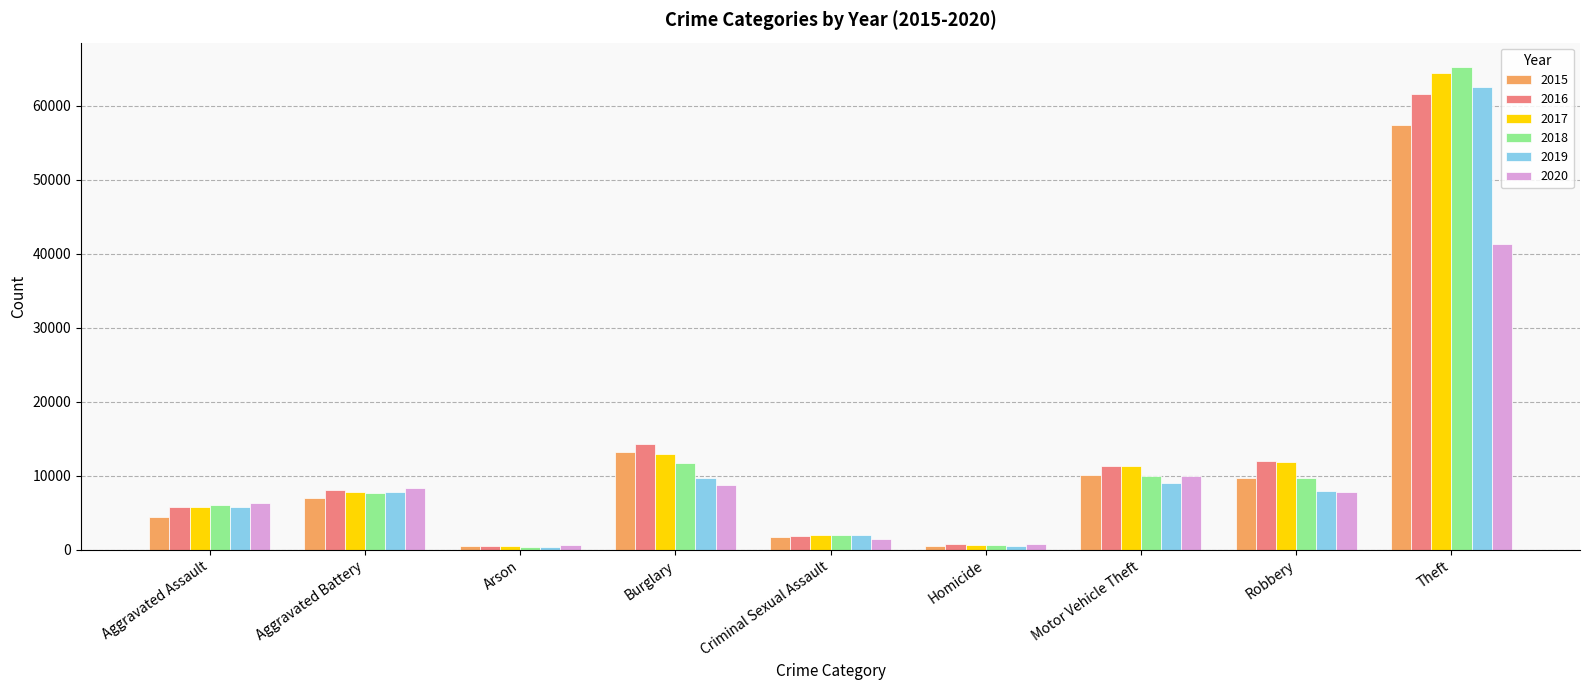

At which category is the sum across all series the highest?

Theft